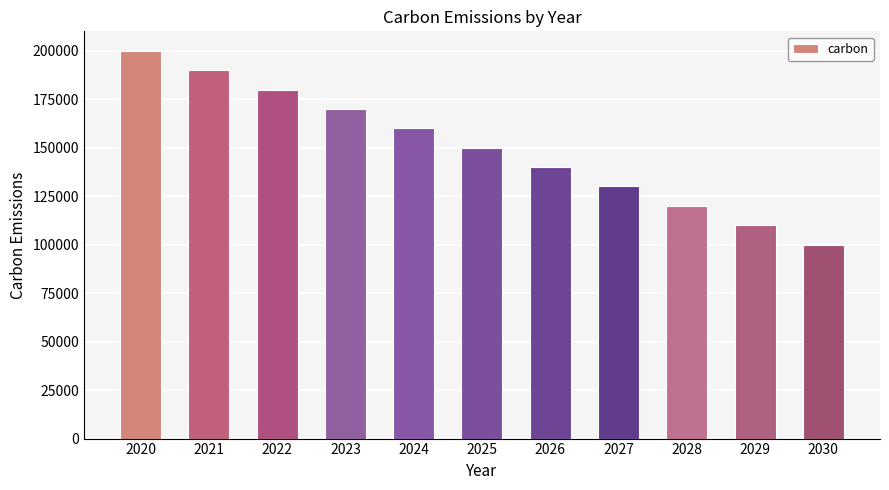

True or false: the data shows 150000 at 2025.

True